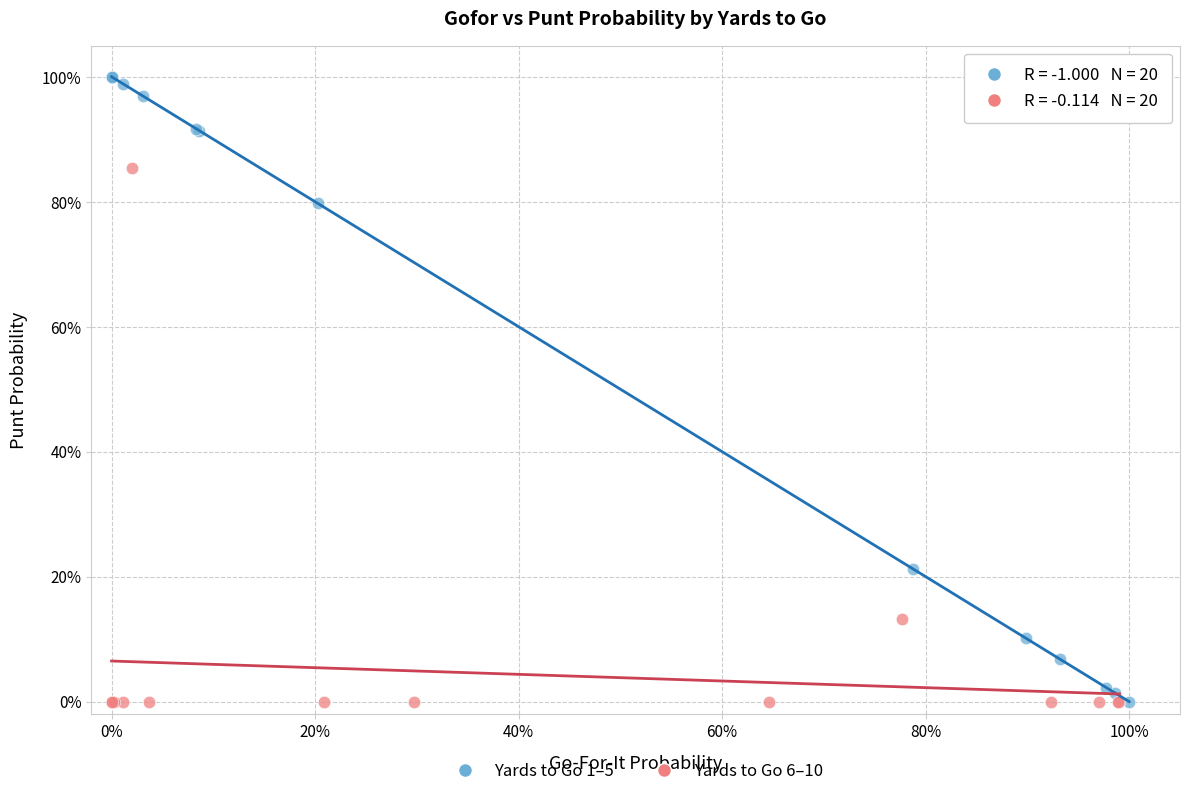

What are all the series names shown in the legend?

Yards to Go 1–5, Yards to Go 6–10